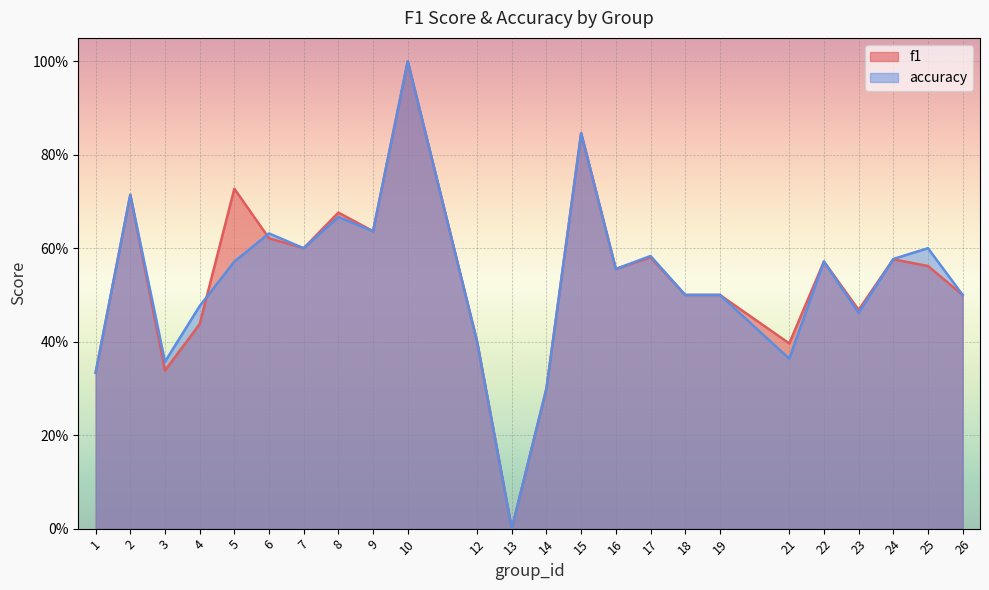

Reading left to right, transcribe all the data shown in this chart.

f1: 1=0.3	2=0.7	3=0.3	4=0.4	5=0.7	6=0.6	7=0.6	8=0.7	9=0.6	10=1.0	12=0.4	13=0.0	14=0.3	15=0.8	16=0.6	17=0.6	18=0.5	19=0.5	21=0.4	22=0.6	23=0.5	24=0.6	25=0.6	26=0.5
accuracy: 1=0.3	2=0.7	3=0.4	4=0.5	5=0.6	6=0.6	7=0.6	8=0.7	9=0.6	10=1.0	12=0.4	13=0.0	14=0.3	15=0.8	16=0.6	17=0.6	18=0.5	19=0.5	21=0.4	22=0.6	23=0.5	24=0.6	25=0.6	26=0.5